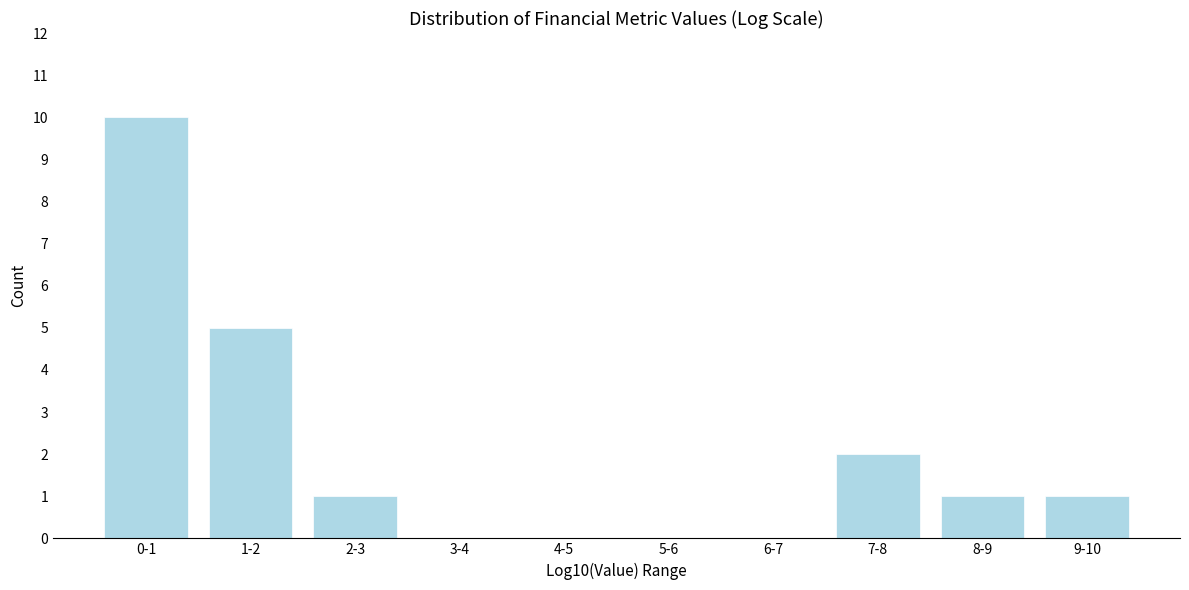

The value at 3-4 is 0. True or false?

True